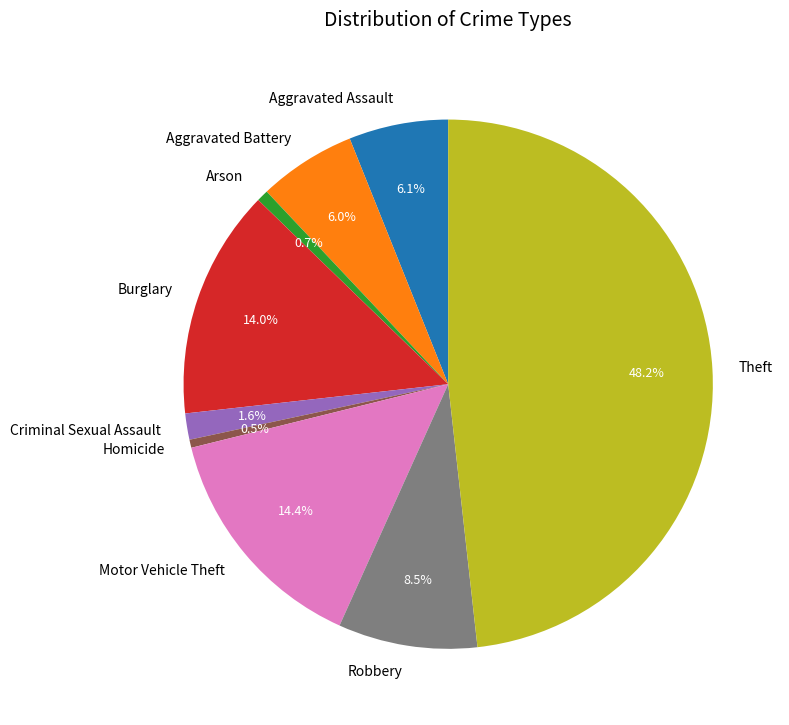

Which category has the biggest portion of the pie?

Theft